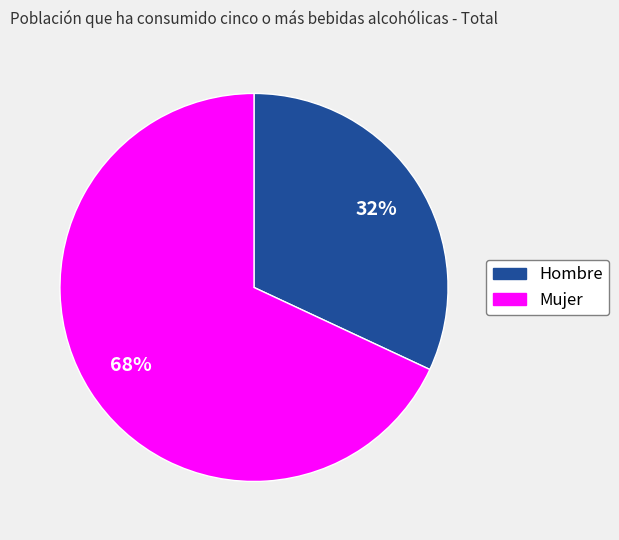

Which category has the biggest portion of the pie?

Mujer